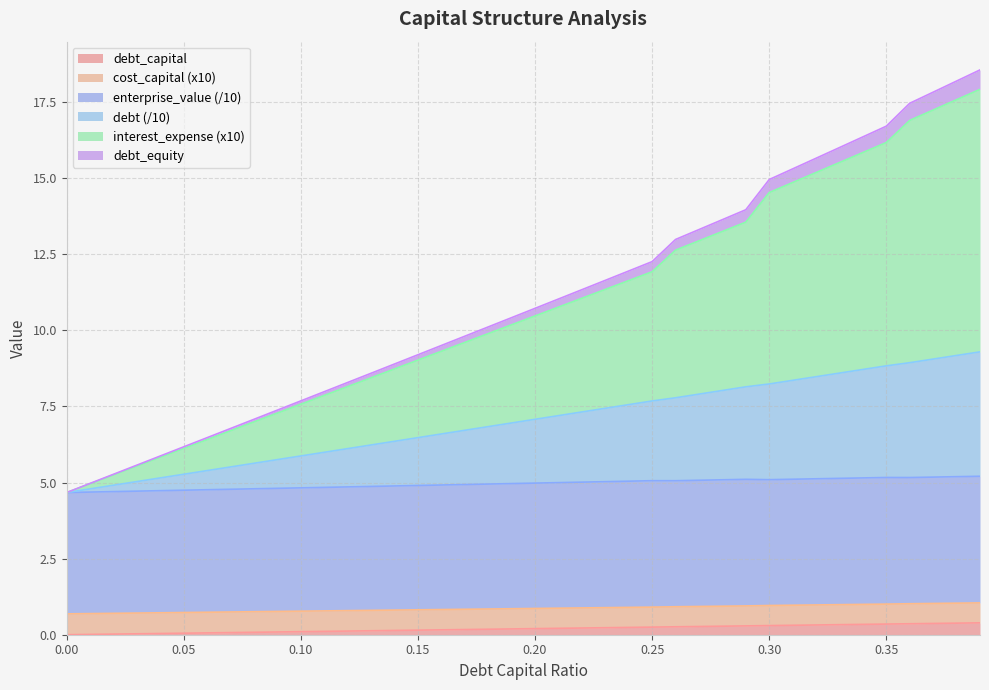

Where does the interest_expense series first go above 10?

0.18